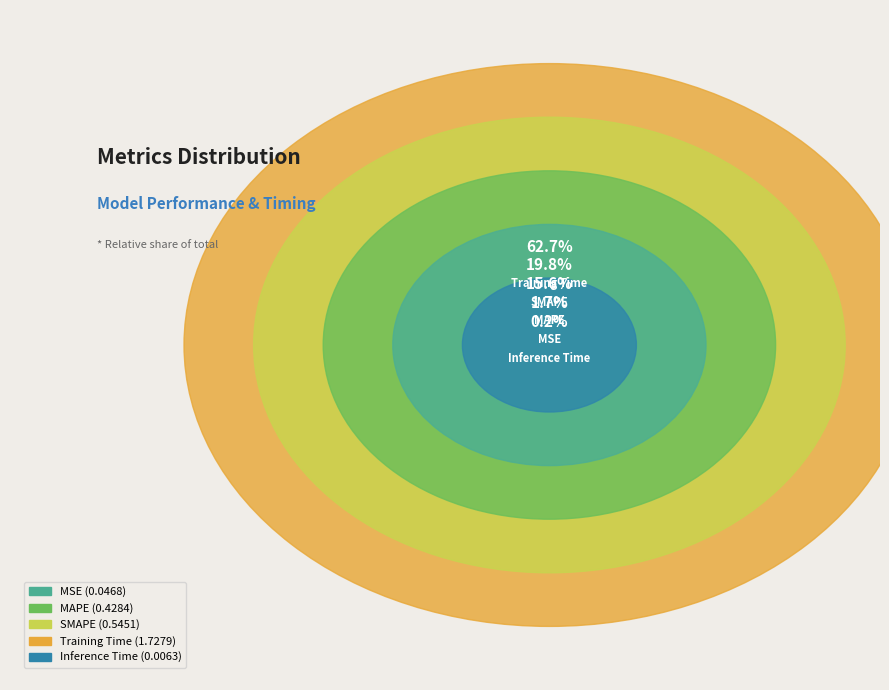

To the nearest percent, what is the difference between the SMAPE and MAPE slice percentages?

4%